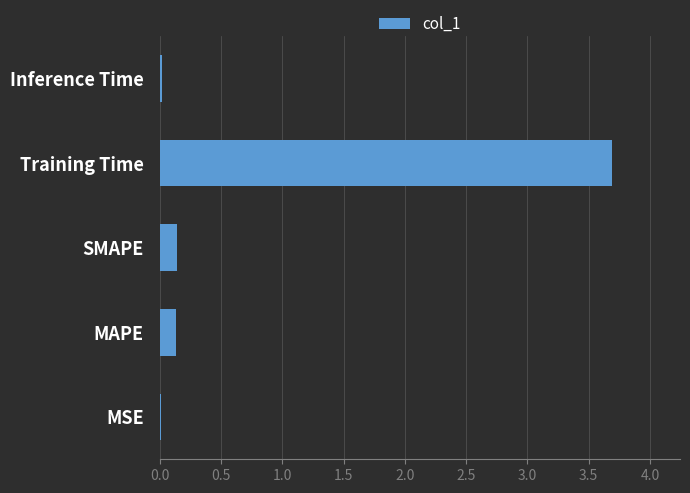

The chart shows a value of 3.7 at Training Time. True or false?

True